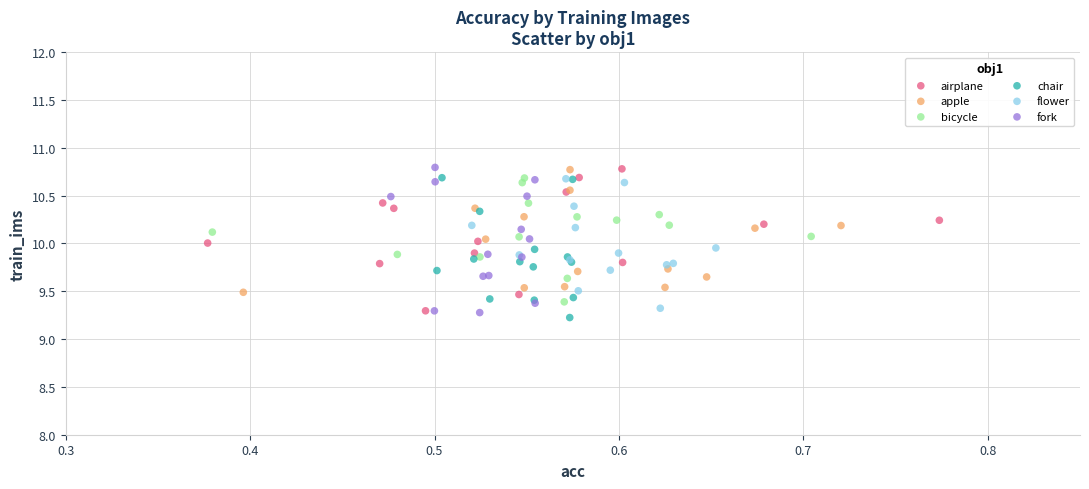

What are all the series names shown in the legend?

airplane, apple, bicycle, chair, flower, fork